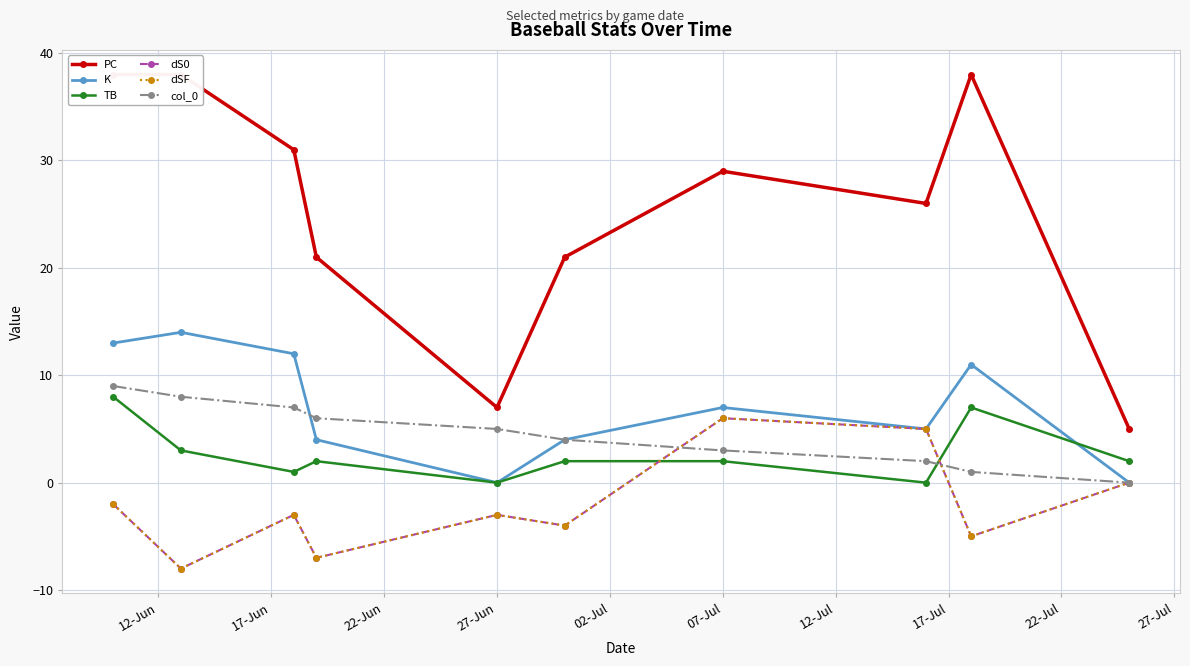

What are all the series names shown in the legend?

PC, K, TB, dS0, dSF, col_0